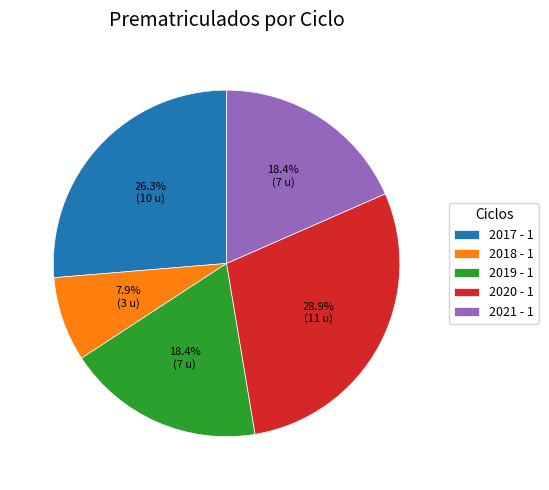

Which slice is the largest?

2020 - 1